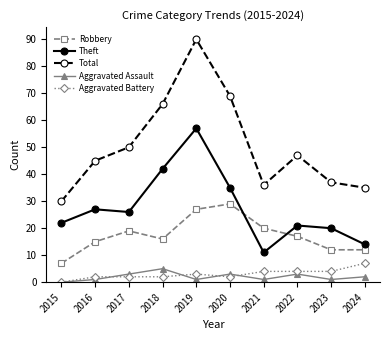

Does the chart display data point markers on the line(s)?

Yes